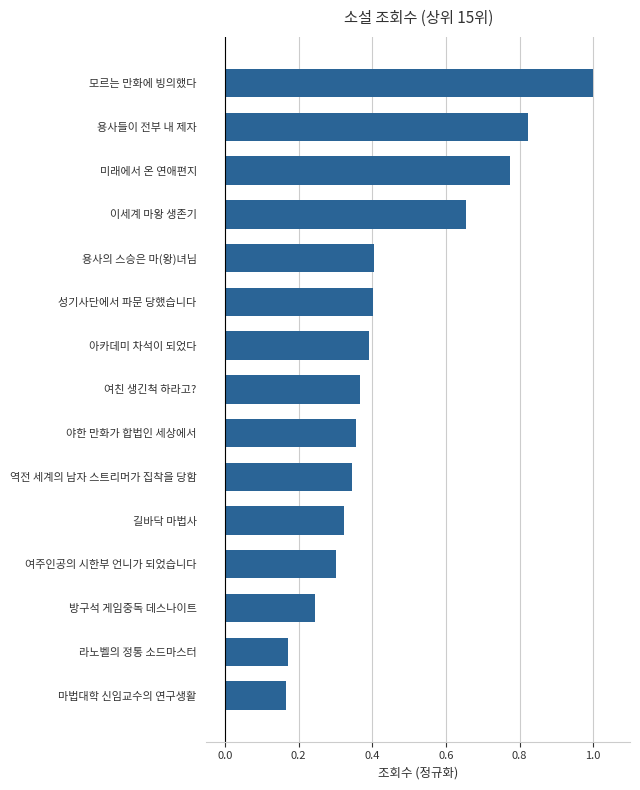

The chart shows a value of 0.4 at 성기사단에서 파문 당했습니다. True or false?

True